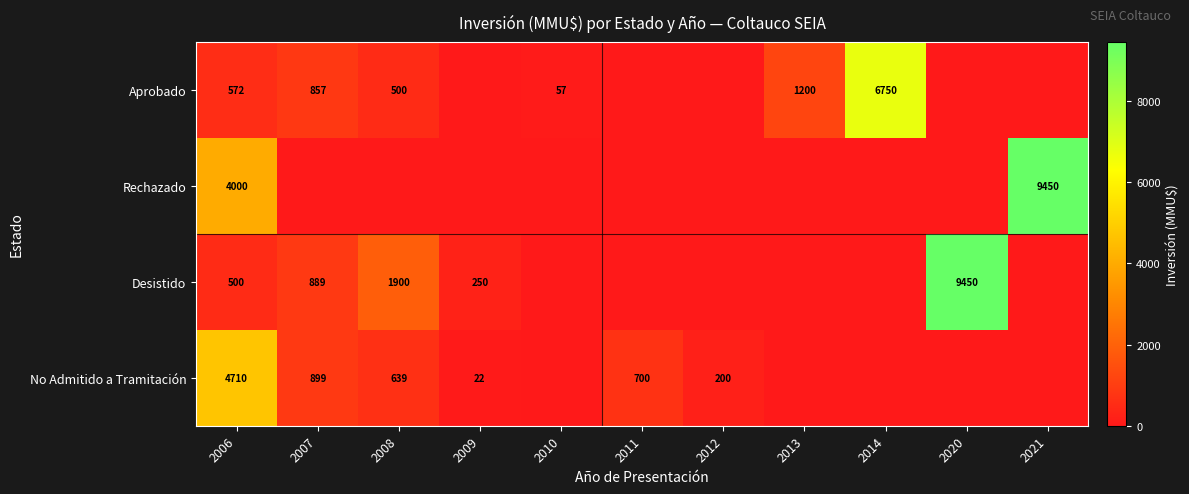

The value of Aprobado at 2007 is 1267. True or false?

False